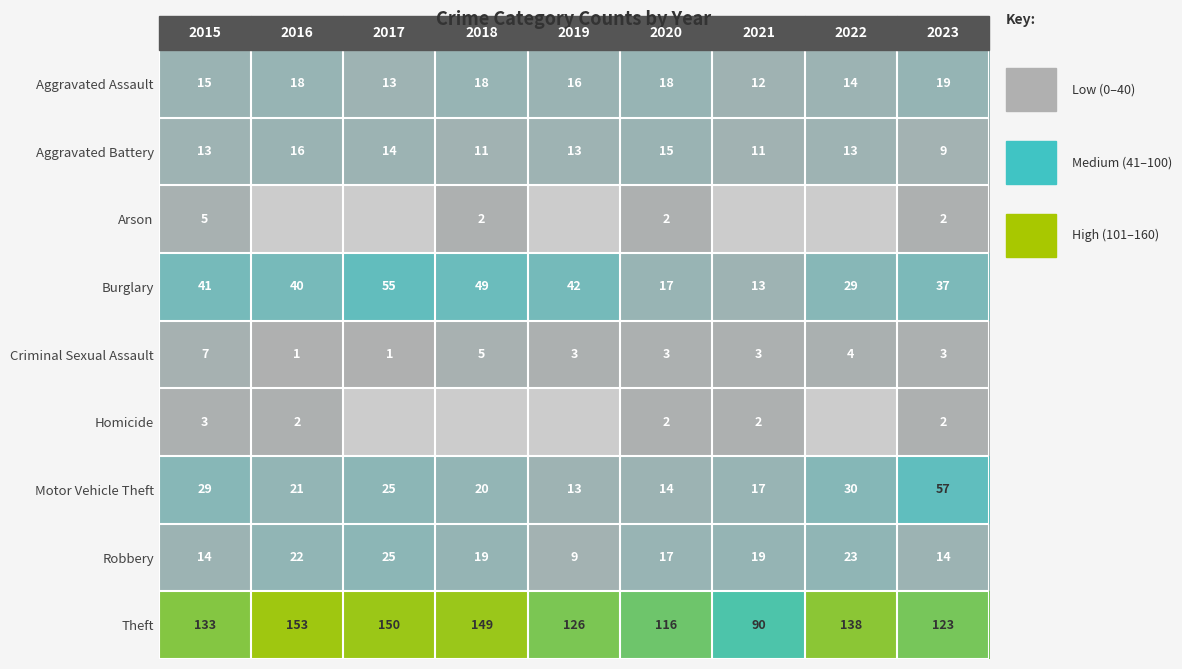

Is the value of Aggravated Battery at 2023 greater than the value of Burglary at 2016?

No